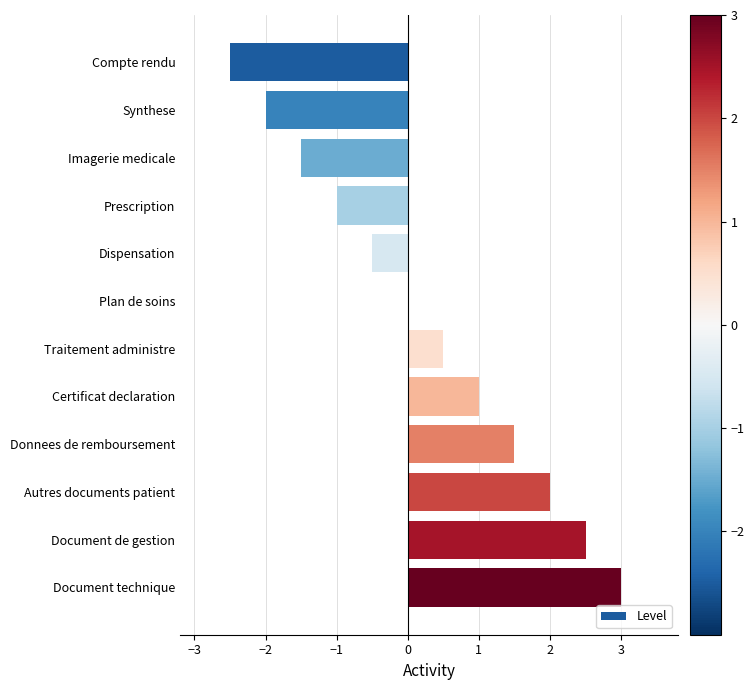

What is the sum of all values?

3.0